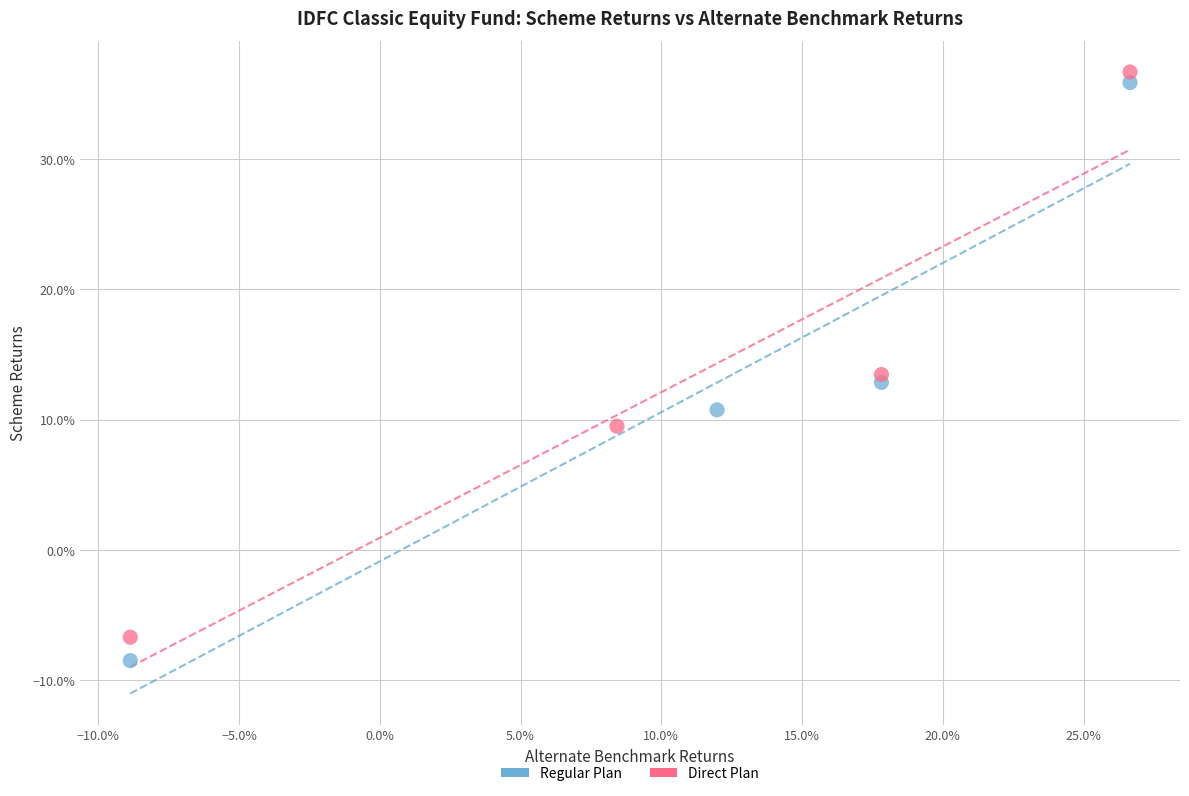

Which series has the widest spread of Y values?

Regular Plan